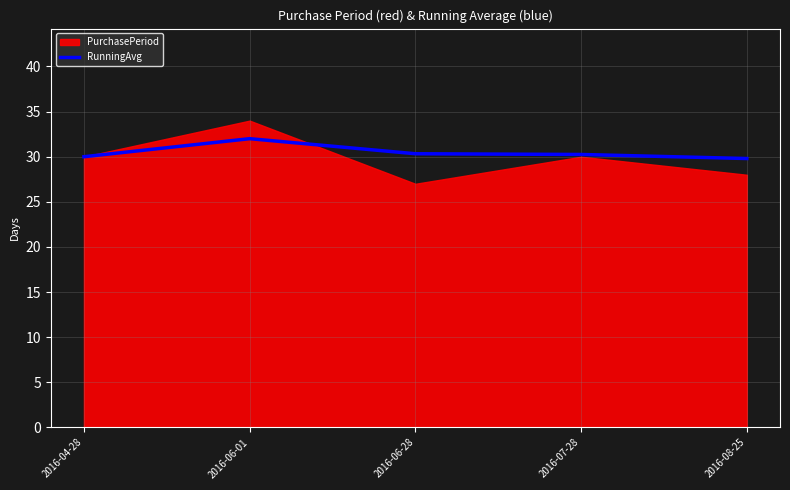

What is the highest value of the RunningAvg series?

32.0